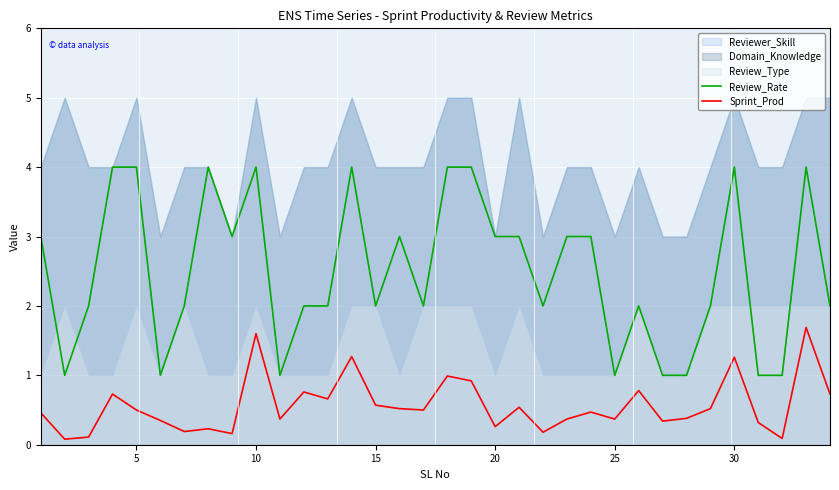

What is the highest value of the Review_Rate series?

4.0